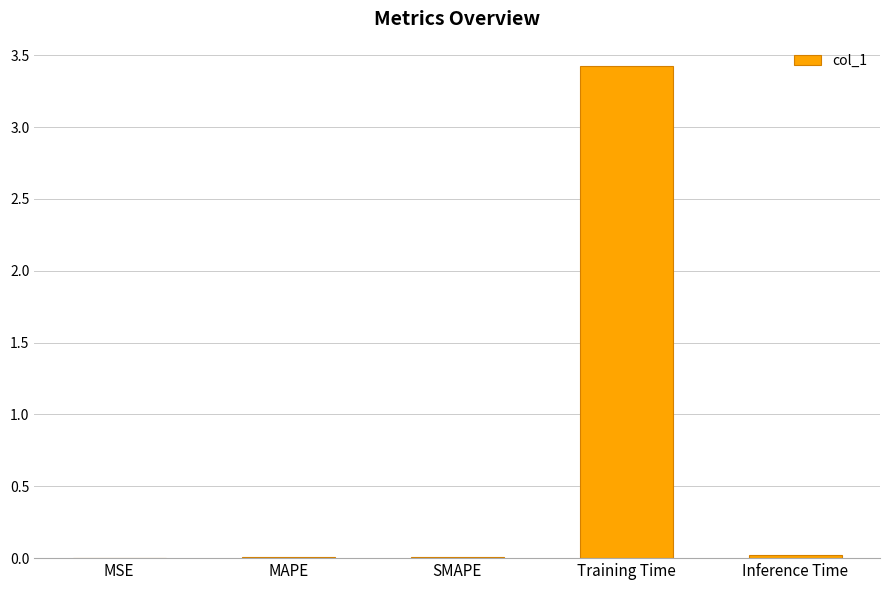

Are the bars horizontal?

No